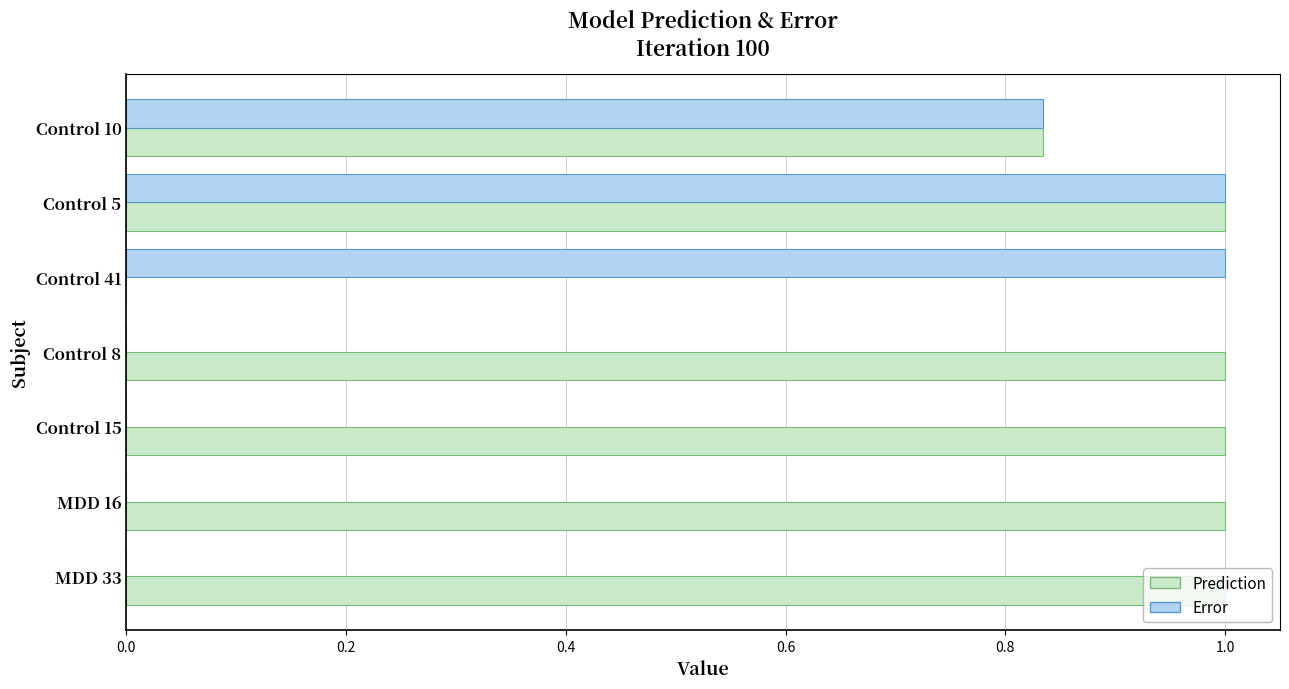

What is the sum of all Error values?

2.8